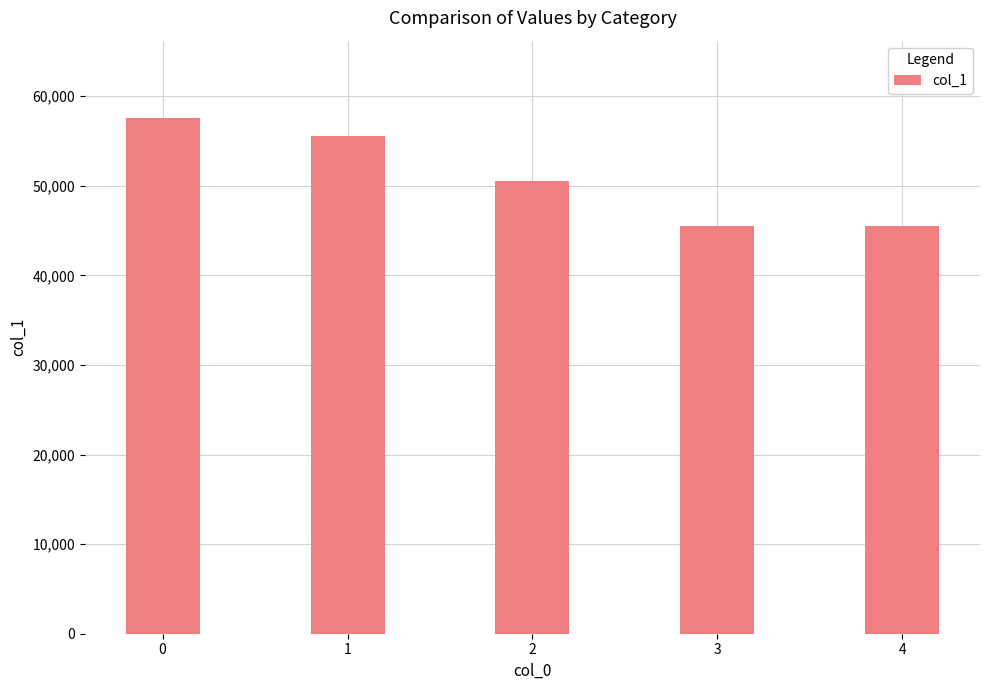

The value at 3 is 28154. True or false?

False